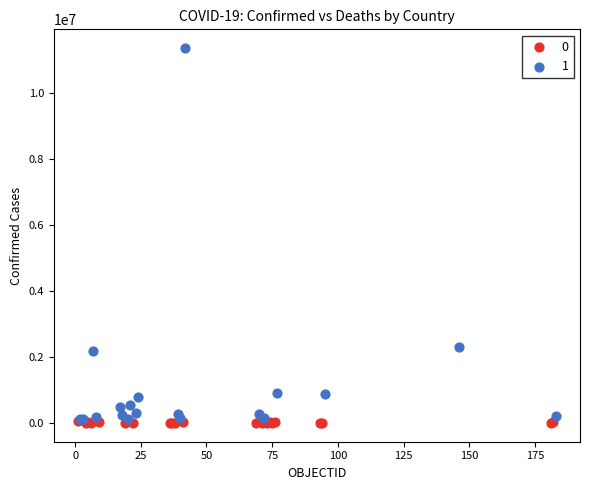

What are all the series names shown in the legend?

0, 1